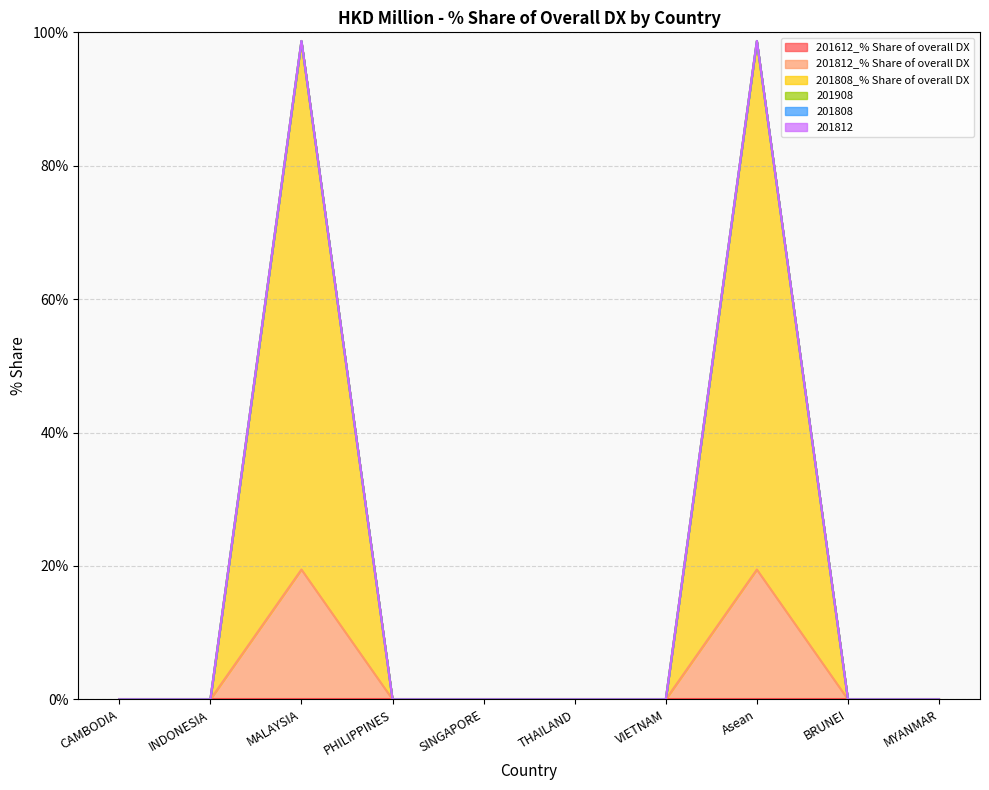

True or false: 201812 has a value of 0.0 at VIETNAM.

True